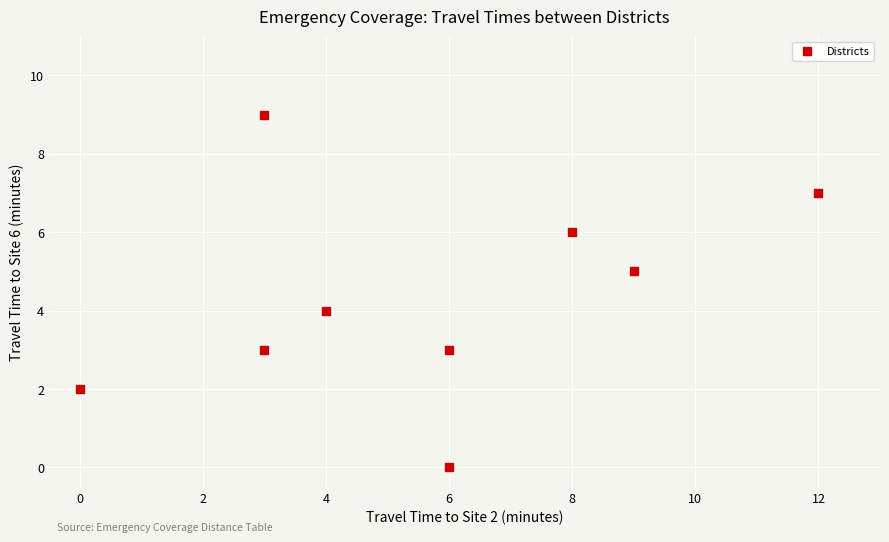

What is the range of Y values (max minus min)?

9